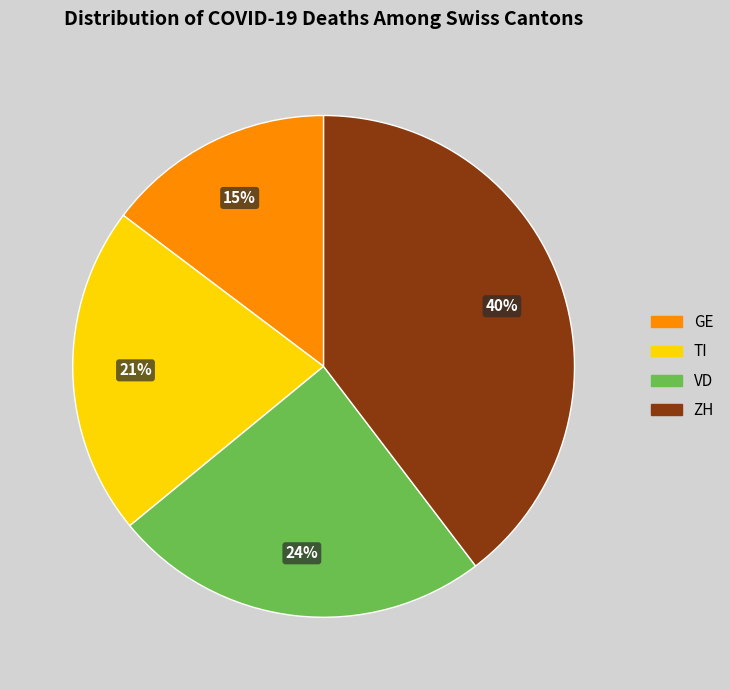

What is the smallest slice in the pie chart?

GE